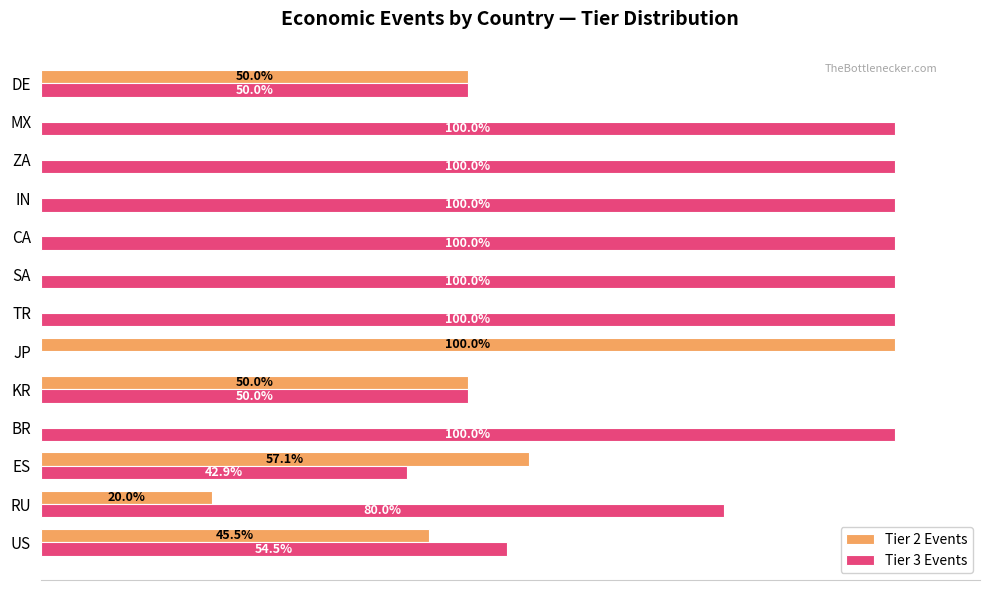

Is the value of Tier 2 Events at ES greater than the value of Tier 3 Events at ES?

Yes